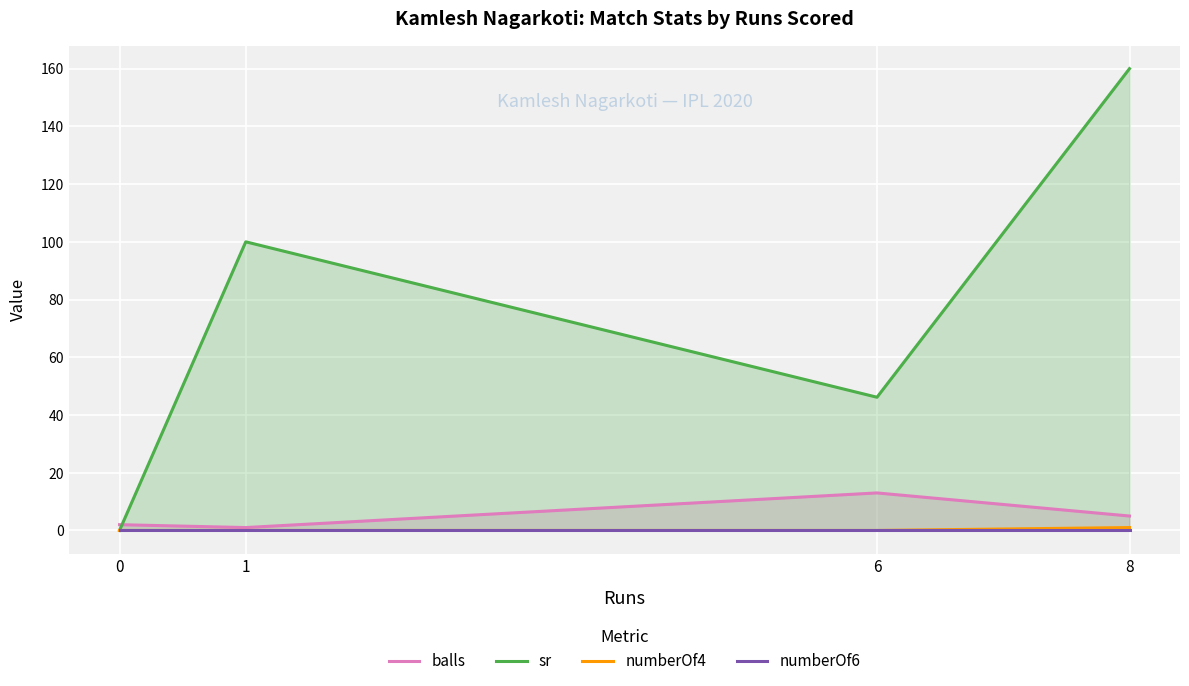

How many values in numberOf4 are above zero?

1